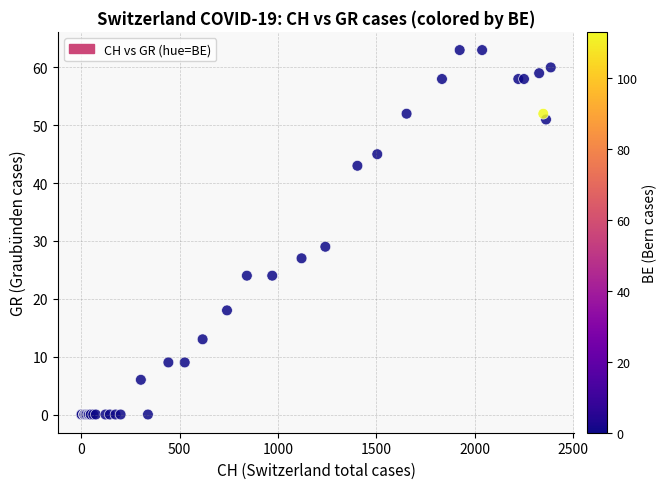

What Y value in the scatter plot is closest to 31?

29